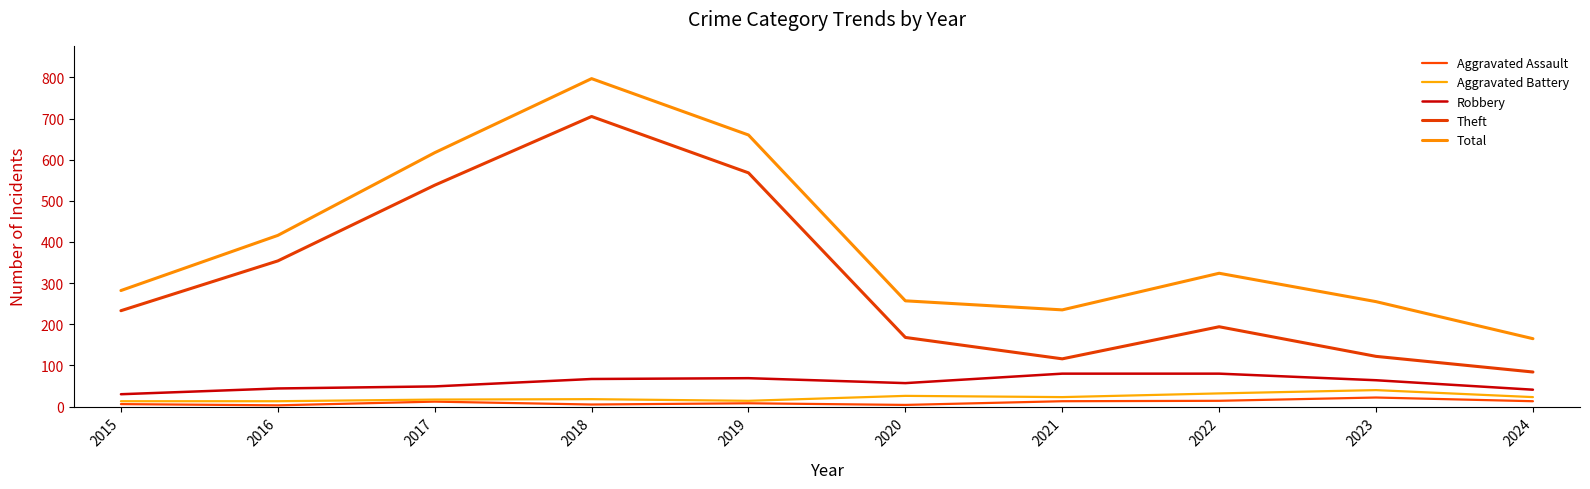

Reading left to right, what are all the values shown in this chart?

Aggravated Assault: 2015=6	2016=3	2017=12	2018=5	2019=8	2020=4	2021=13	2022=14	2023=22	2024=13
Aggravated Battery: 2015=13	2016=13	2017=17	2018=18	2019=14	2020=26	2021=23	2022=32	2023=40	2024=23
Robbery: 2015=30	2016=44	2017=49	2018=67	2019=69	2020=57	2021=80	2022=80	2023=64	2024=41
Theft: 2015=233	2016=354	2017=538	2018=705	2019=568	2020=168	2021=116	2022=194	2023=122	2024=84
Total: 2015=282	2016=416	2017=617	2018=797	2019=660	2020=257	2021=235	2022=324	2023=255	2024=165